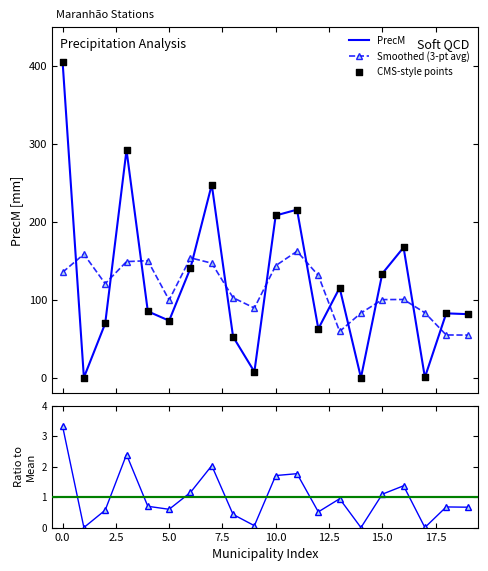

Which series ends up on top after the final intersection of PrecM and Smoothed (3-pt avg)?

PrecM